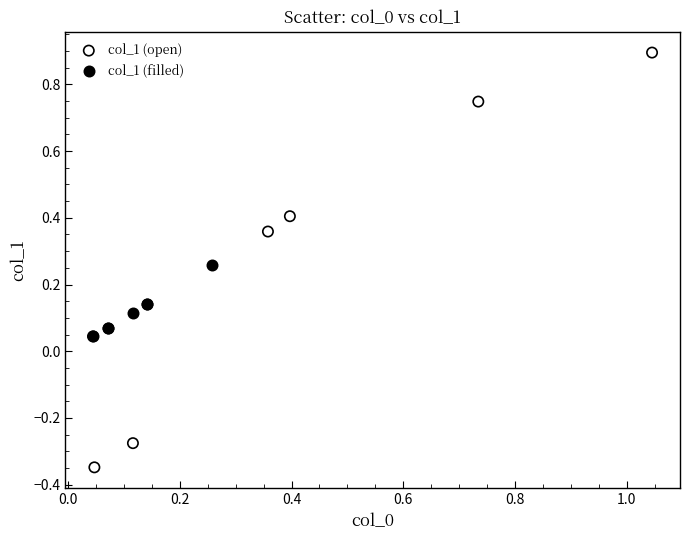

Which series has the largest Y range (max minus min)?

col_1 (open)